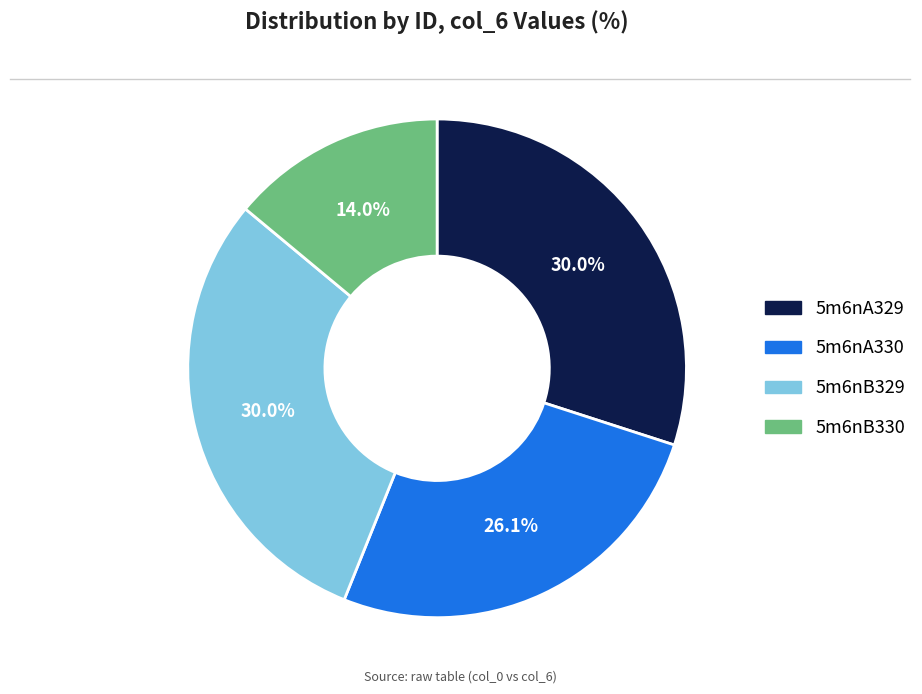

How many segments does this pie chart have?

4